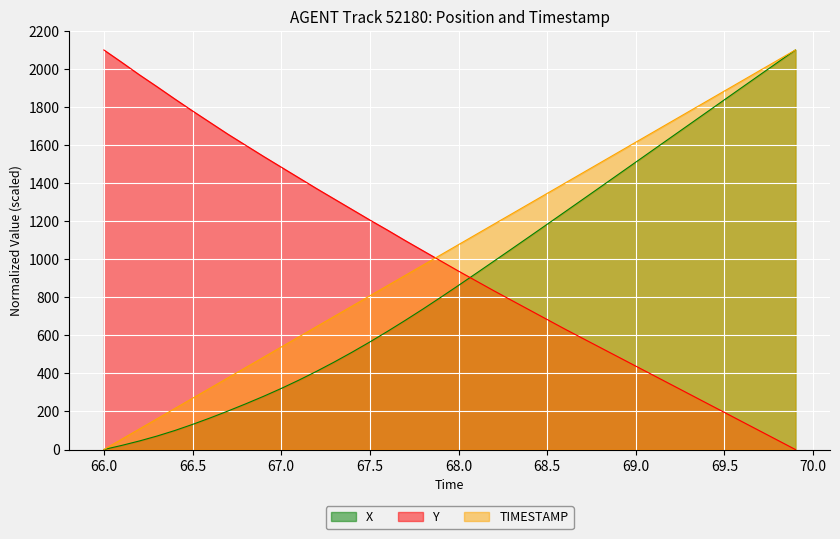

Which series has the largest range (max minus min)?

X